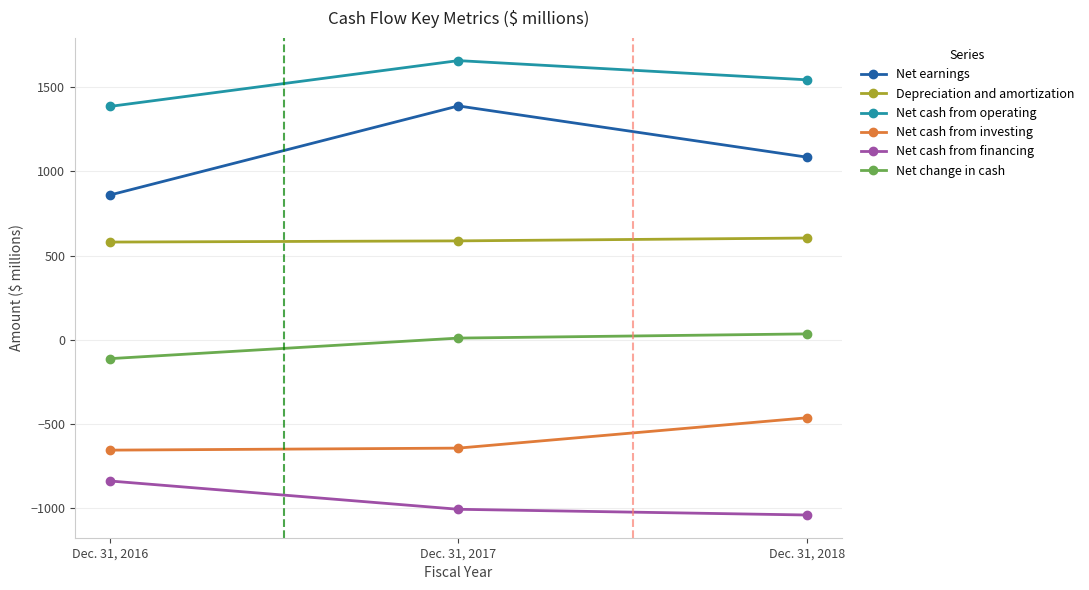

Rank the series by their average value, from lowest to highest.

Net cash from financing, Net cash from investing, Net change in cash, Depreciation and amortization, Net earnings, Net cash from operating